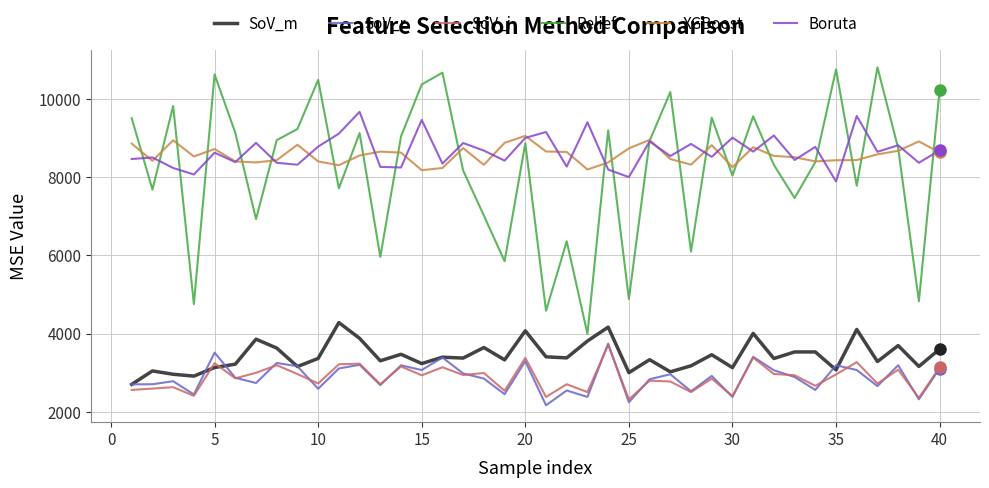

What is the maximum value for SoV_i?

3714.5